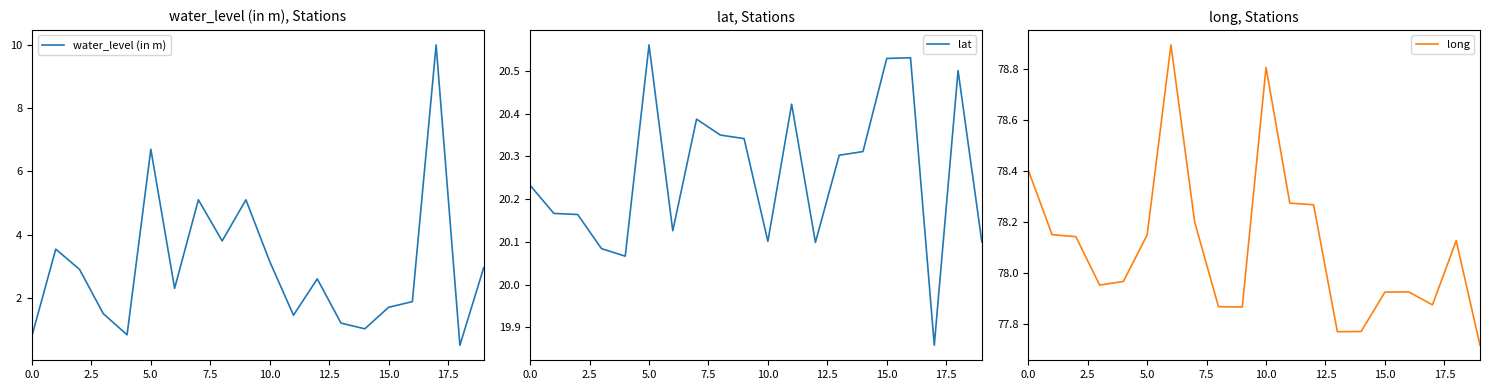

Between 16 and 17, which is larger?

17